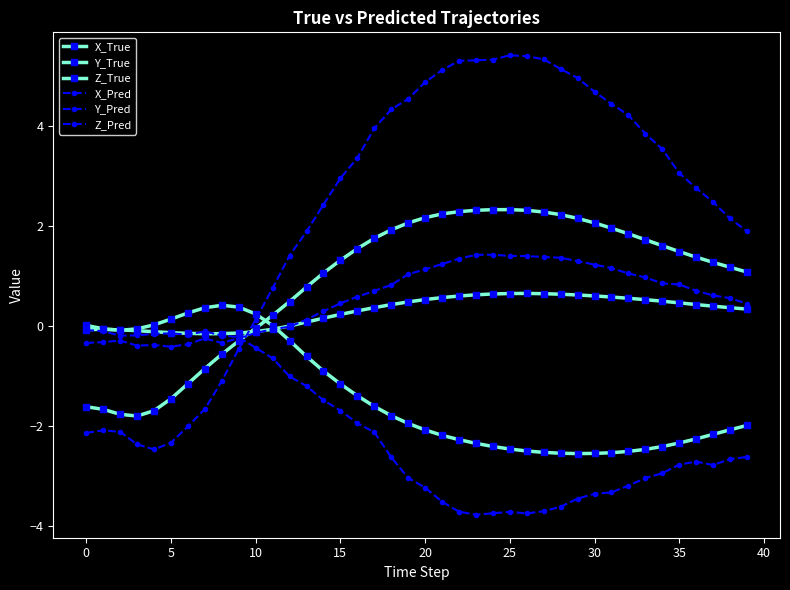

How many distinct data groups are displayed?

6